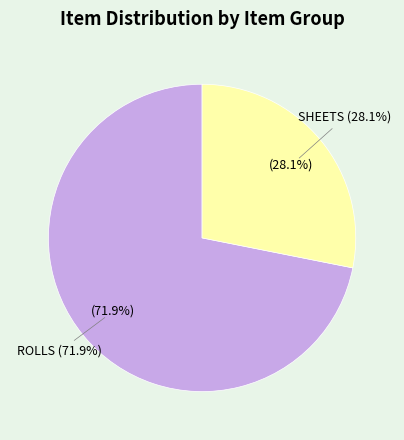

Approximately how many times larger is the value at ROLLS compared to ROLLS?

1.0